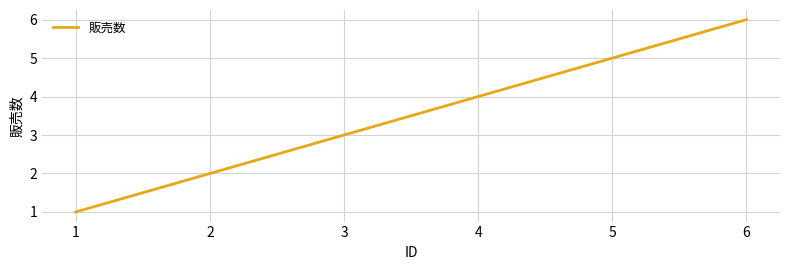

At which label is the value closest to 3?

3